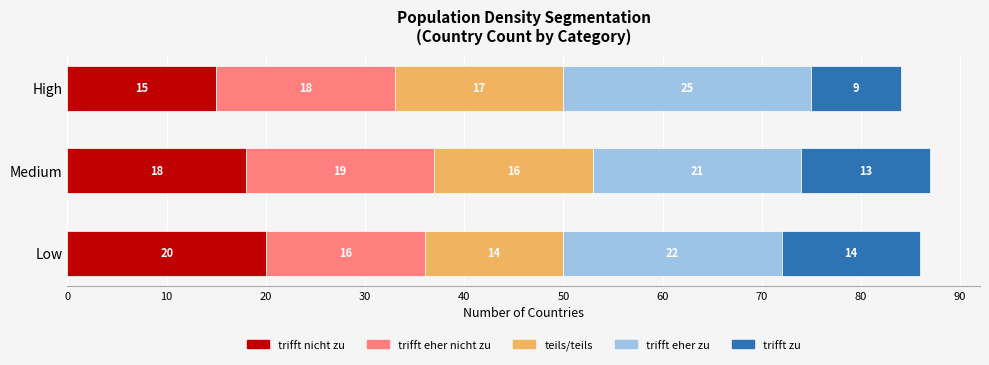

What is the minimum value for trifft nicht zu?

15